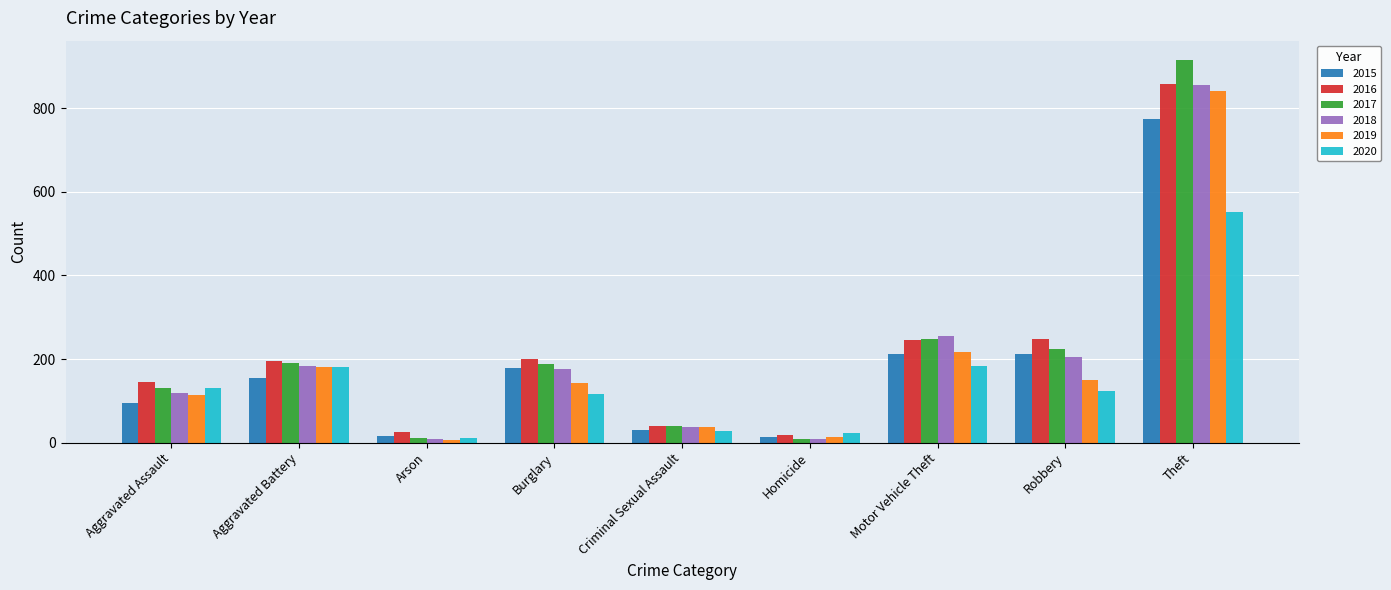

What is the maximum value for 2016?

858